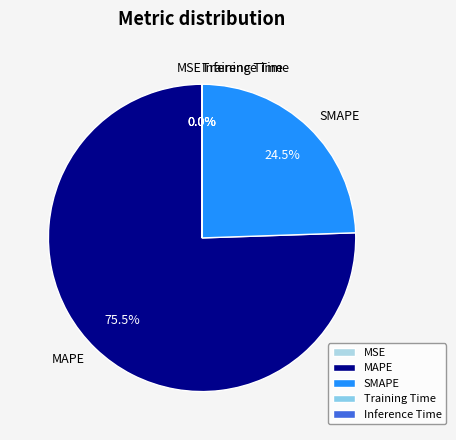

Is there a majority slice in this chart?

Yes